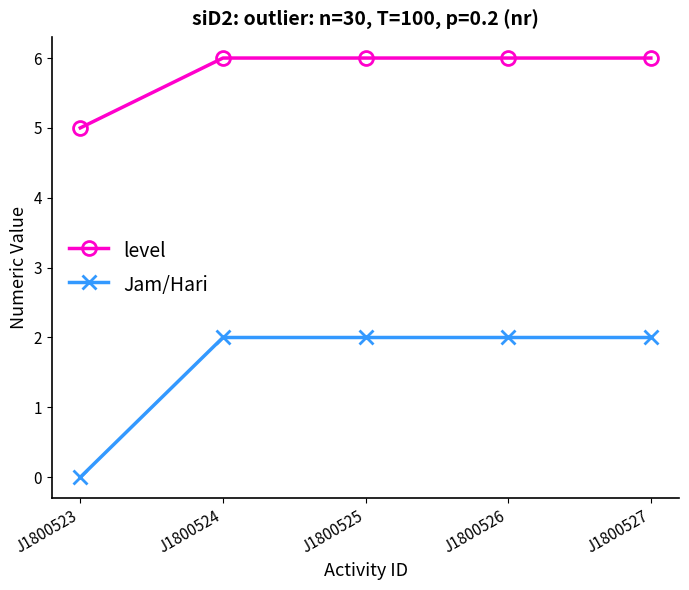

What is the value of the level point at the 5th from the left?

6